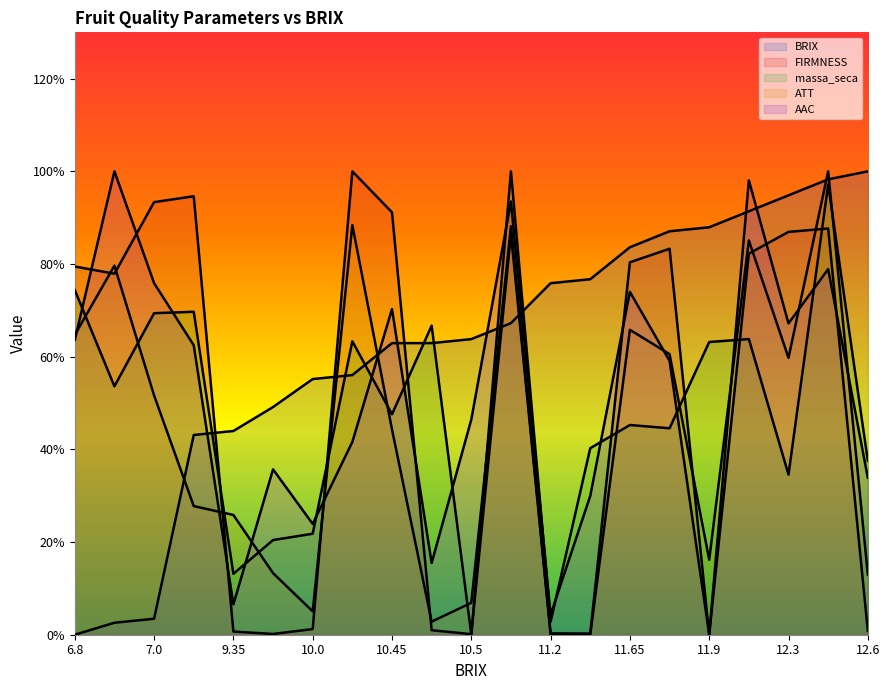

What is the difference between the maximum and minimum values in the AAC series?

100.0